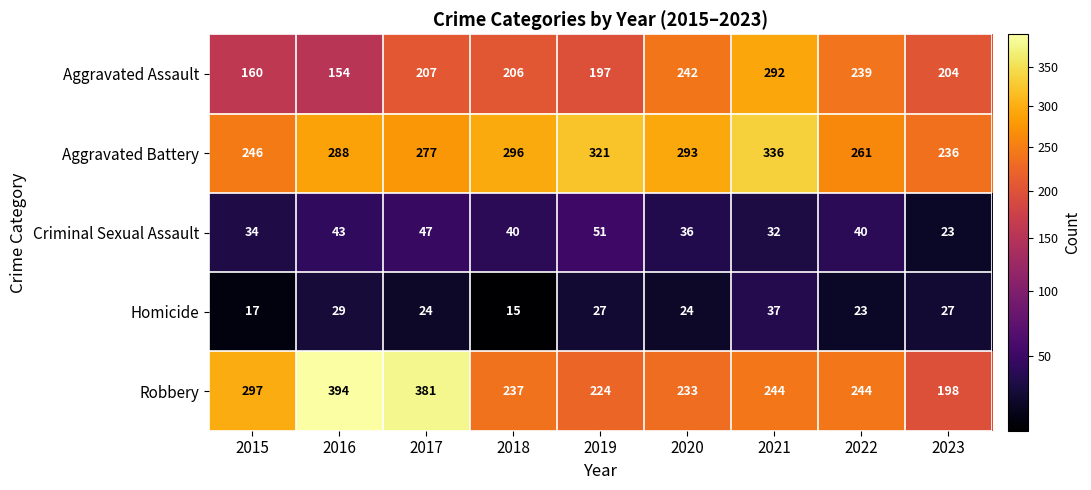

Which label corresponds to the largest value in the chart?

2016